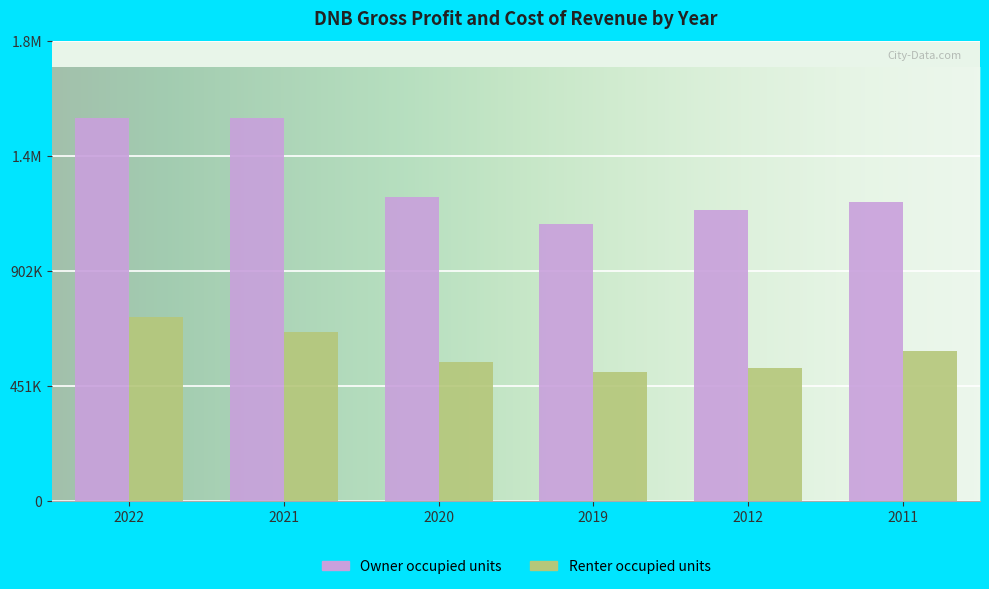

What value does the Renter occupied units series have at 2011, to the nearest 50?

587100